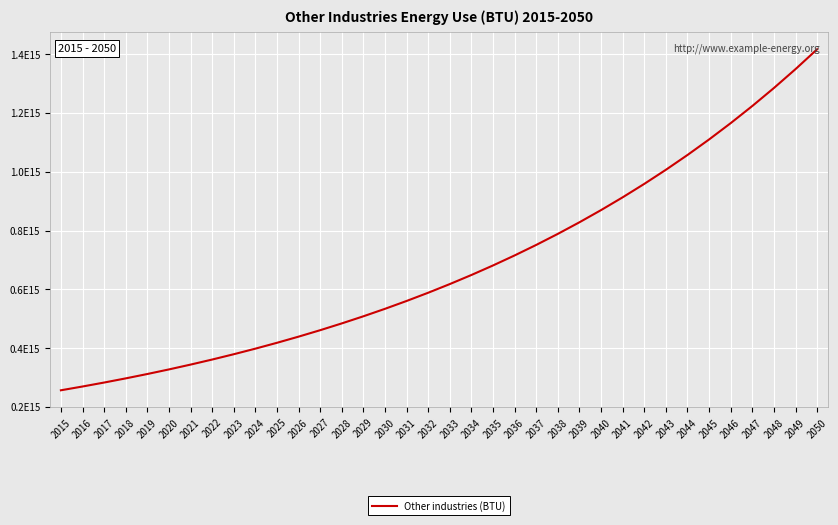

Reading right to left, transcribe all the data shown in this chart.

2050=1416620926491080	2049=1349162787134362	2048=1284916940127964	2047=1223730419169489	2046=1165457542066180	2045=1109959563872553	2044=1057104346545288	2043=1006766044328846	2042=958824804122710	2041=913166480116867	2040=869682362016064	2039=828268916205775	2038=788827539243595	2037=751264323089138	2036=715489831513465	2035=681418887155681	2034=648970368719696	2033=618067017828282	2032=588635255074554	2031=560605004832909	2030=533909528412294	2029=508485265154566	2028=484271681099586	2027=461211124856749	2026=439248690339761	2025=418332086037867	2024=398411510512255	2023=379439533821195	2022=361370984591614	2021=344162842468204	2020=327774135684004	2019=312165843508575	2018=297300803341500	2017=283143622230000	2016=269660592600000	2015=256819612000000